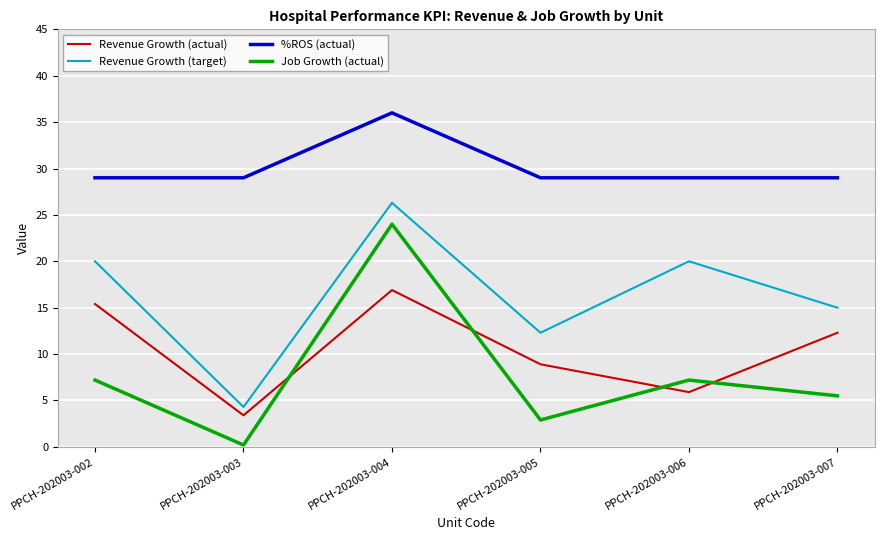

True or false: Job Growth (actual) has a value of 14.5 at PPCH-202003-004.

False